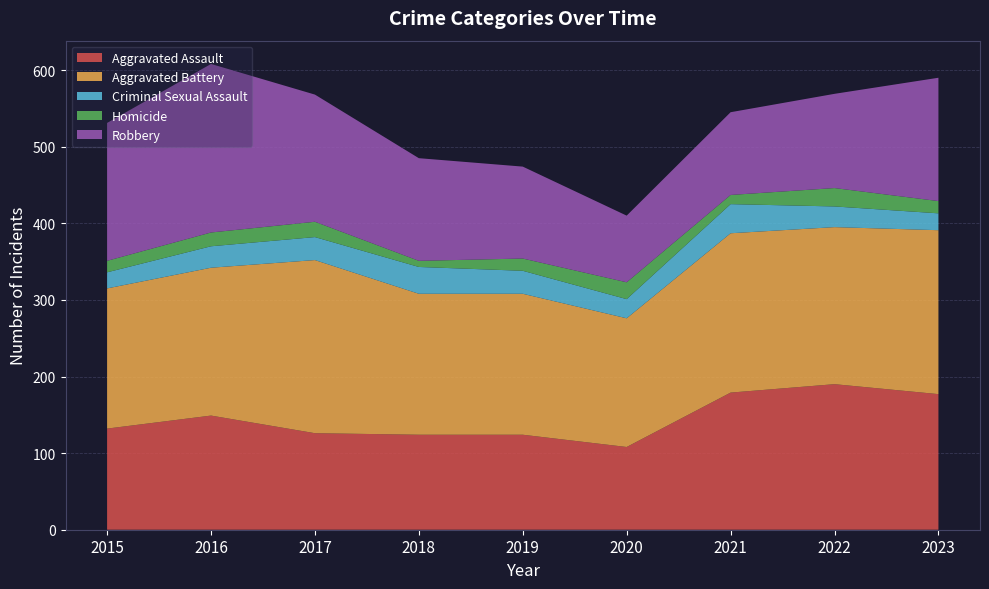

Reading left to right, what are all the values shown in this chart?

Aggravated Assault: 132	149	126	124	124	108	179	190	177
Aggravated Battery: 183	193	226	184	184	168	208	205	214
Criminal Sexual Assault: 21	28	30	35	30	25	38	27	22
Homicide: 15	18	20	8	16	22	12	24	16
Robbery: 180	220	166	134	120	87	108	123	161